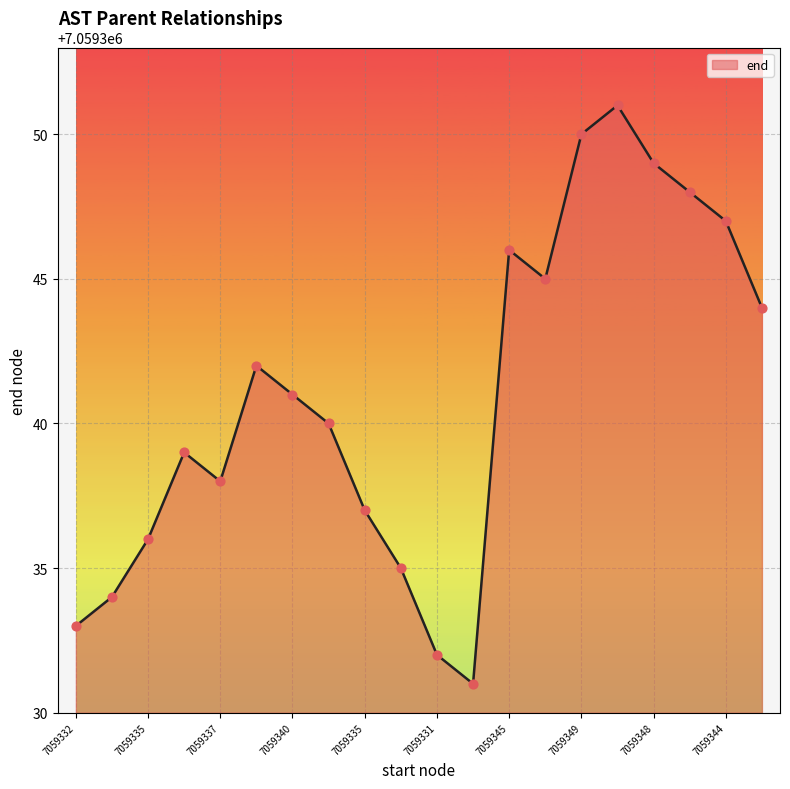

What is the difference between the maximum and minimum values?

20